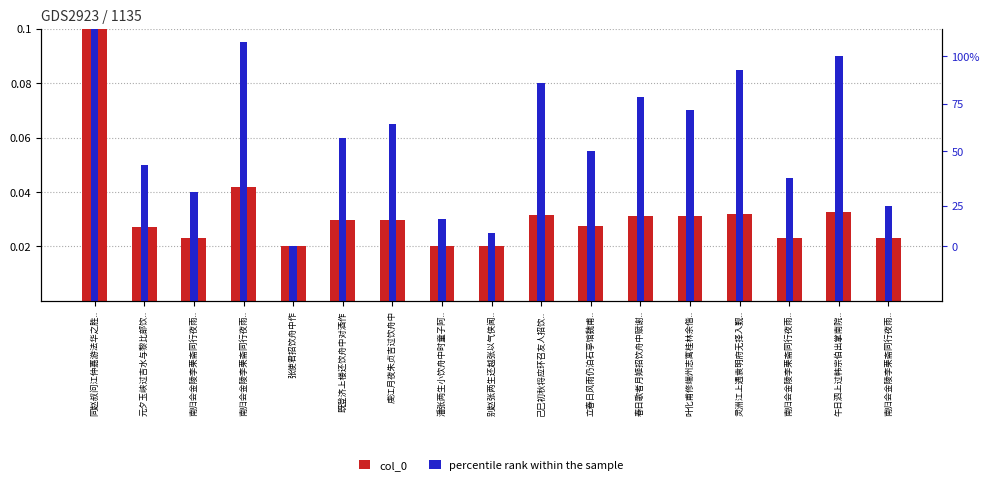

What are all the series names shown in the legend?

col_0, percentile rank within the sample